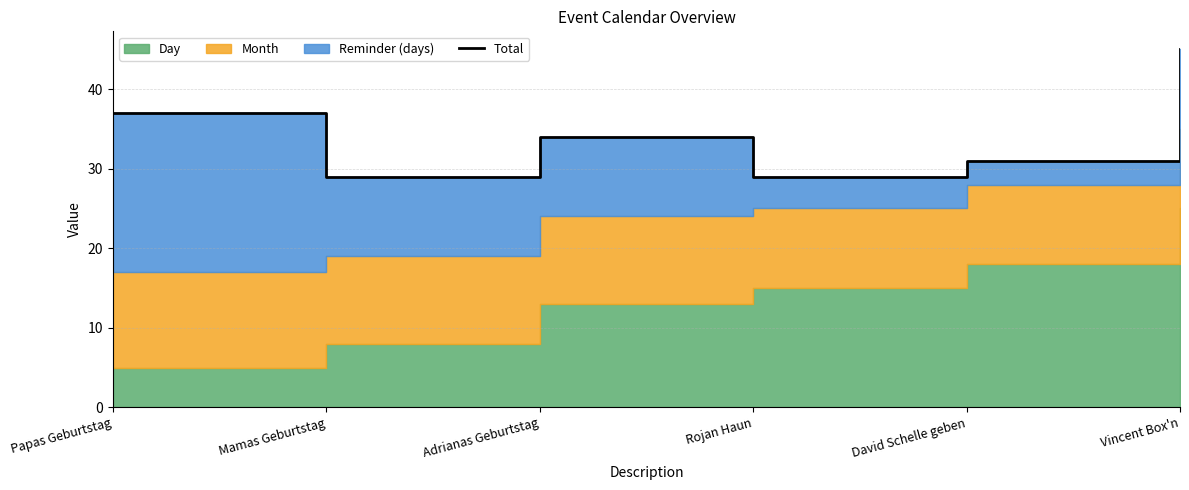

What is the ratio of the value at Papas Geburtstag to the value at Adrianas Geburtstag?

1.1